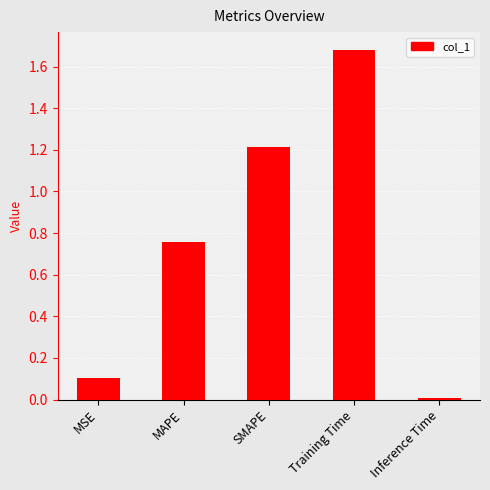

Where is the data nearest to the value 0?

Inference Time